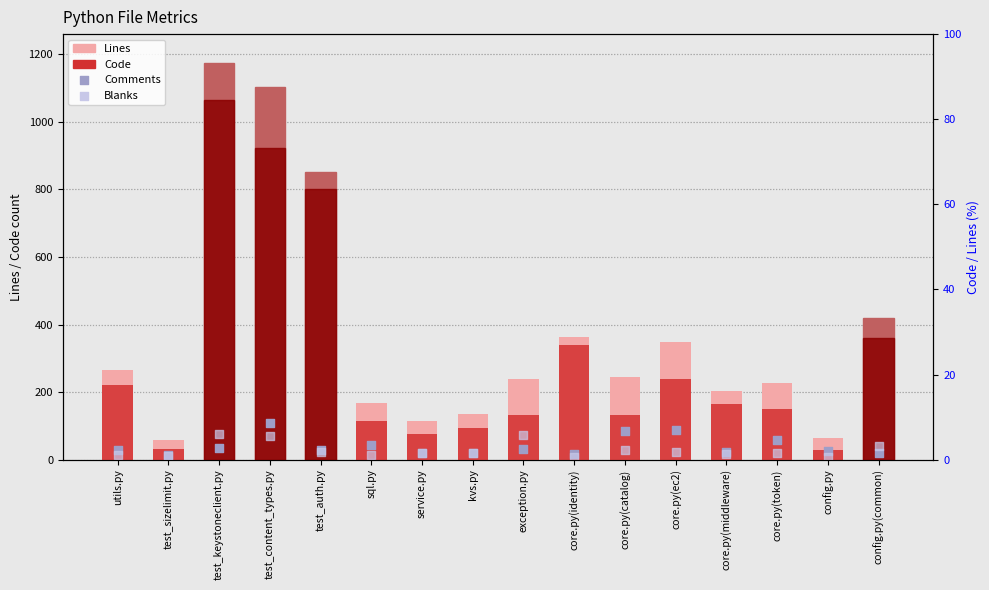

Which series contains the highest Y value?

Lines